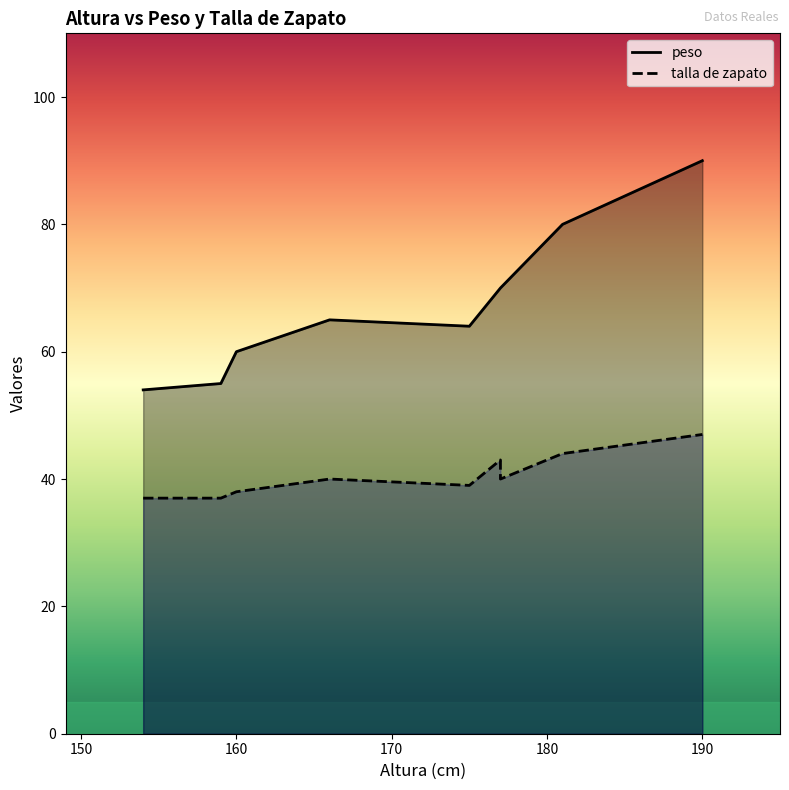

Which series has the largest total across all categories?

peso